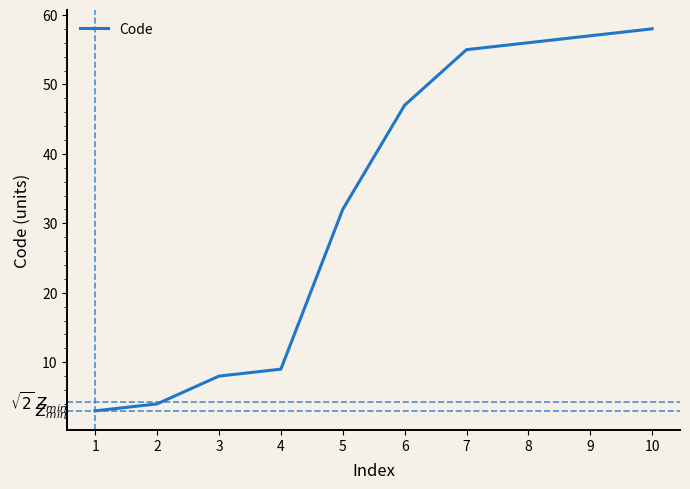

Rank the categories by value from lowest to highest.

1, 2, 3, 4, 5, 6, 7, 8, 9, 10